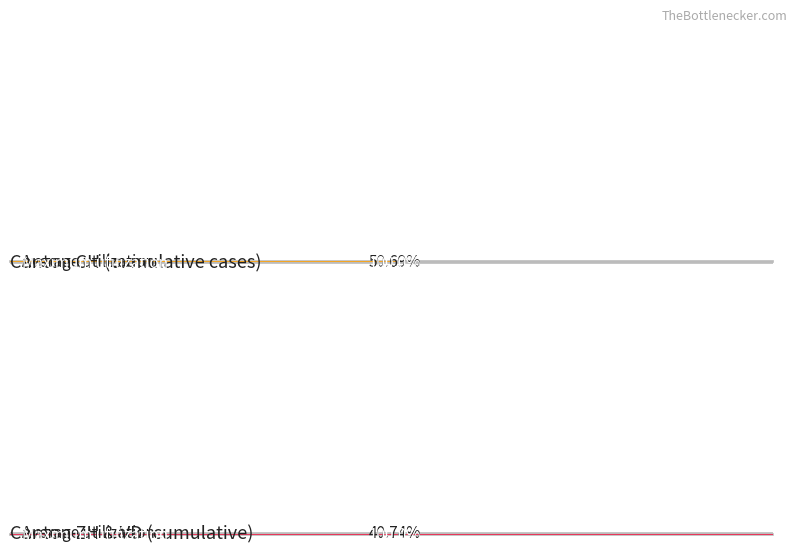

What is the sum of all VD values?

18